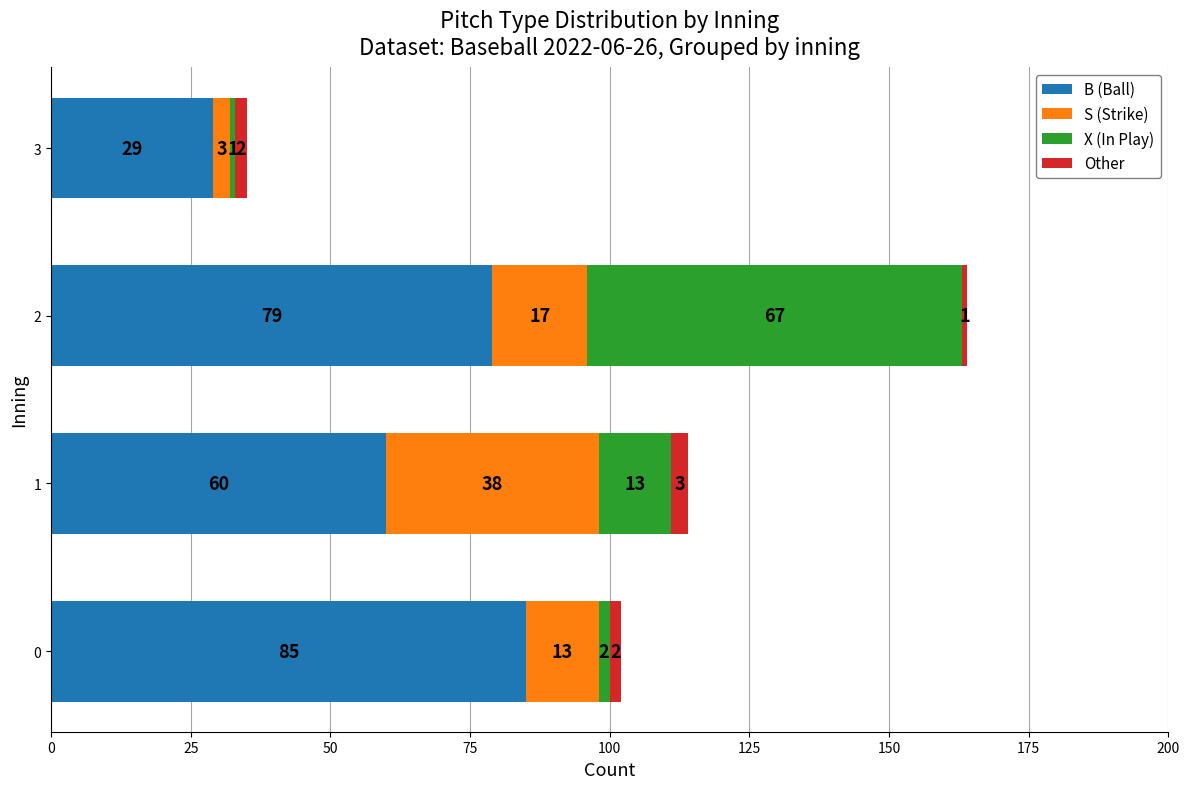

What is the difference between the second highest and second lowest values in the B (Ball) series?

19